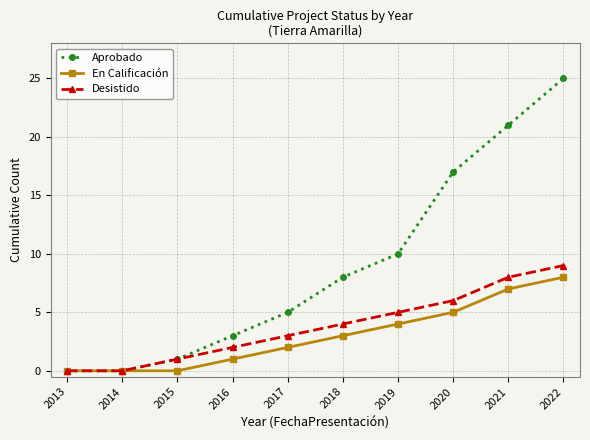

What is the difference between the second highest and second lowest values in the Desistido series?

8